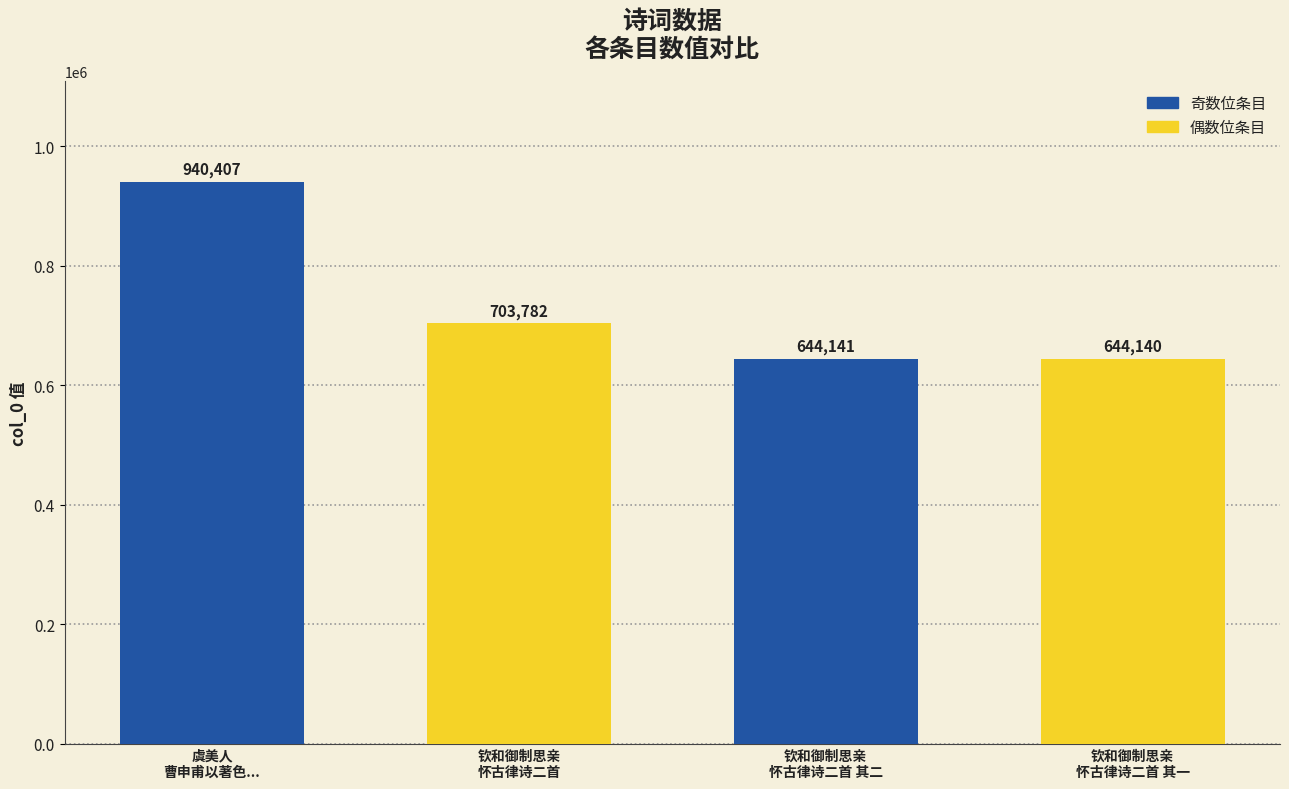

What is the difference between the values at 钦和御制思亲怀古律诗二首 and 钦和御制思亲怀古律诗二首 其二?

59641